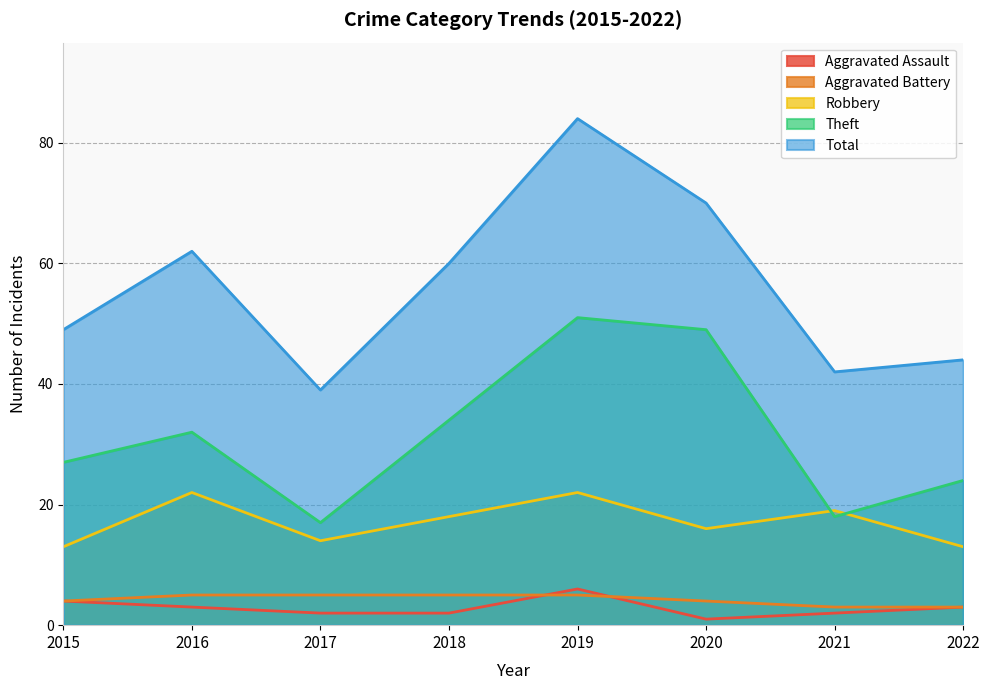

At which label is Total closest to 61?

2016